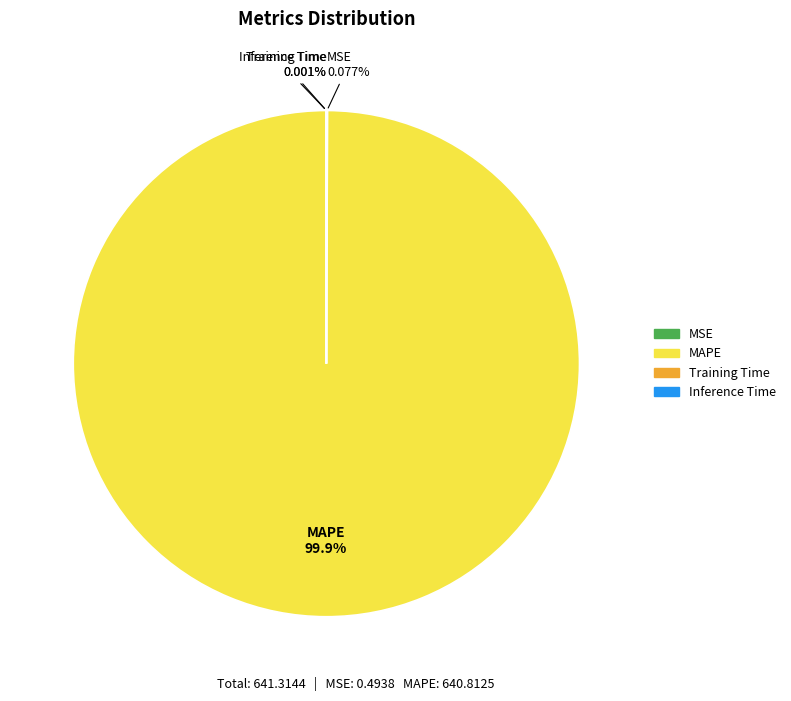

Does any single category account for the majority?

Yes